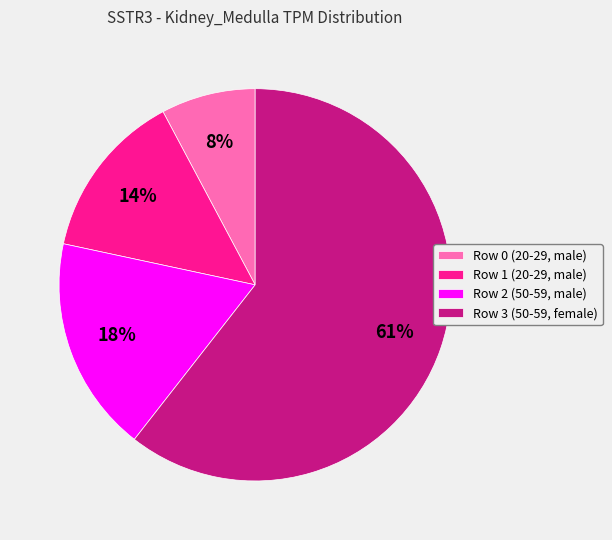

To the nearest percent, what percentage of the pie is Row 0 (20-29, male)?

8%